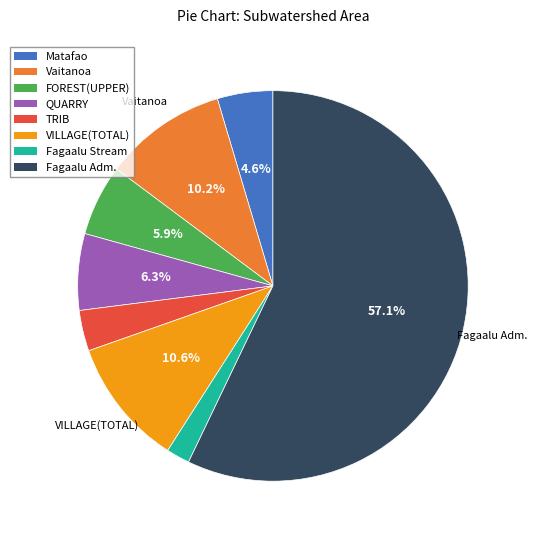

What portion of the pie excludes VILLAGE(TOTAL)?

89.4%